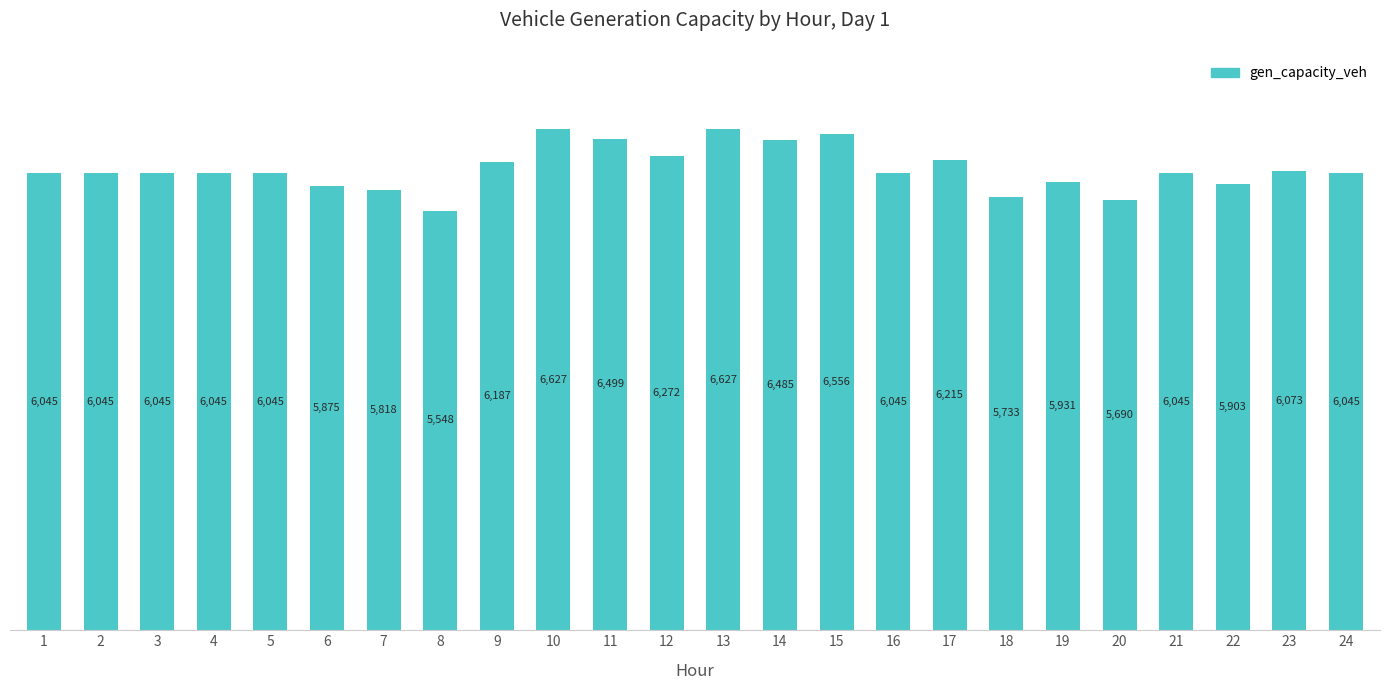

Which has a higher value, 12 or 10?

10